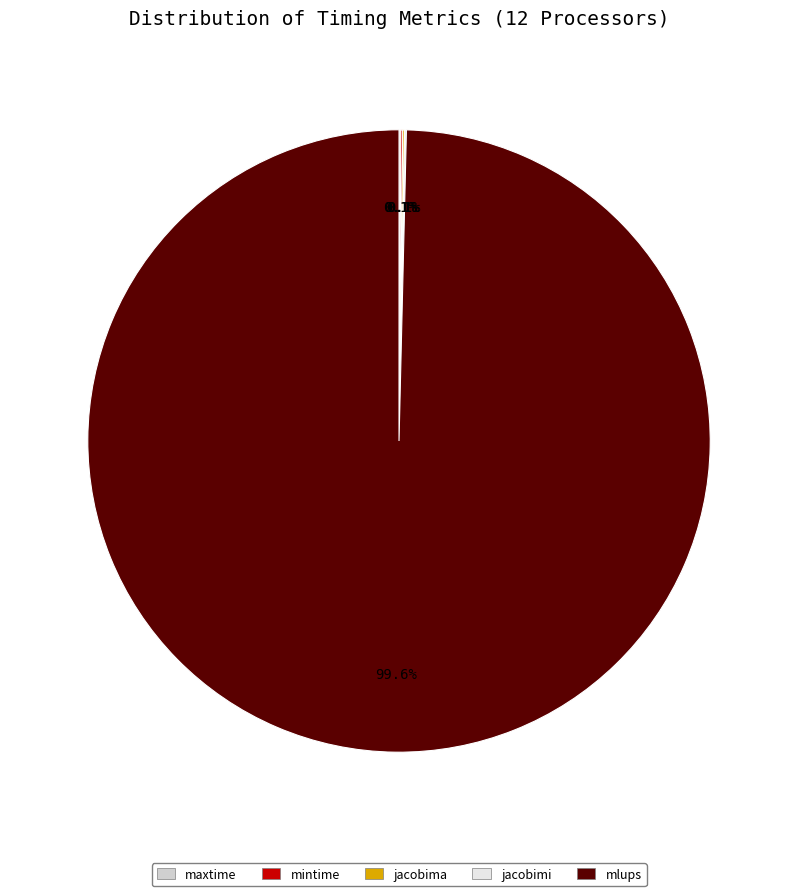

Is there a majority slice in this chart?

Yes